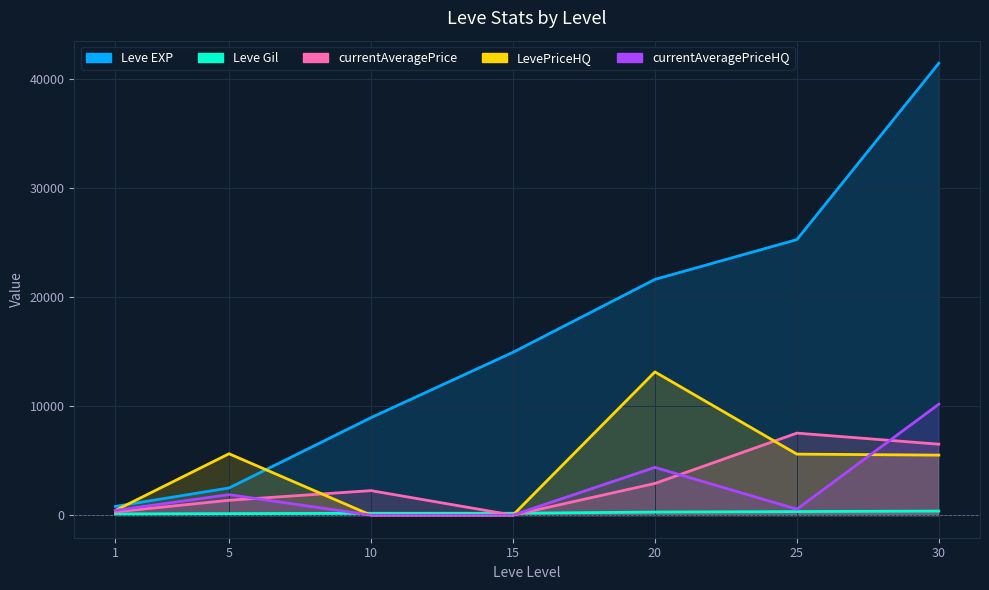

Which series ends up on top after the final intersection of currentAveragePrice and Leve Gil?

currentAveragePrice